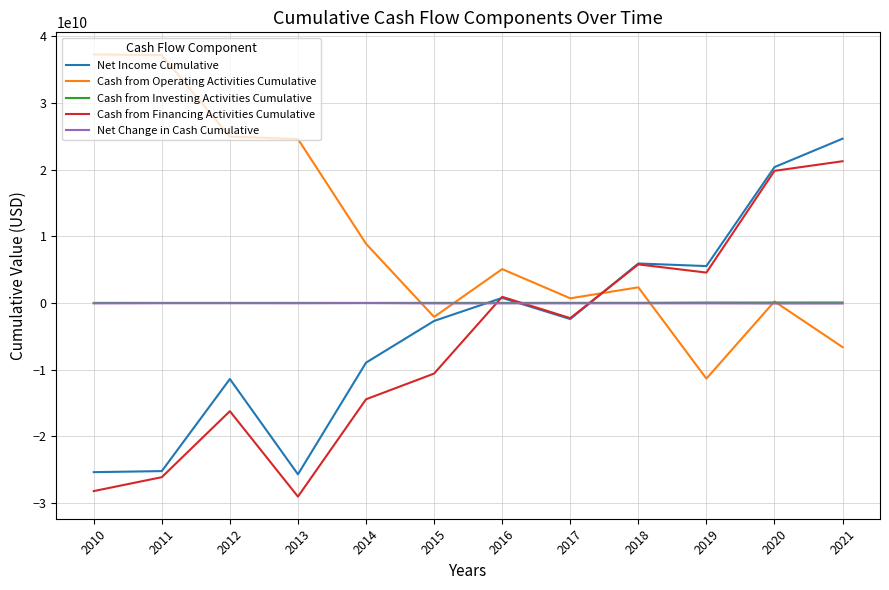

How many lines are shown in the chart?

5